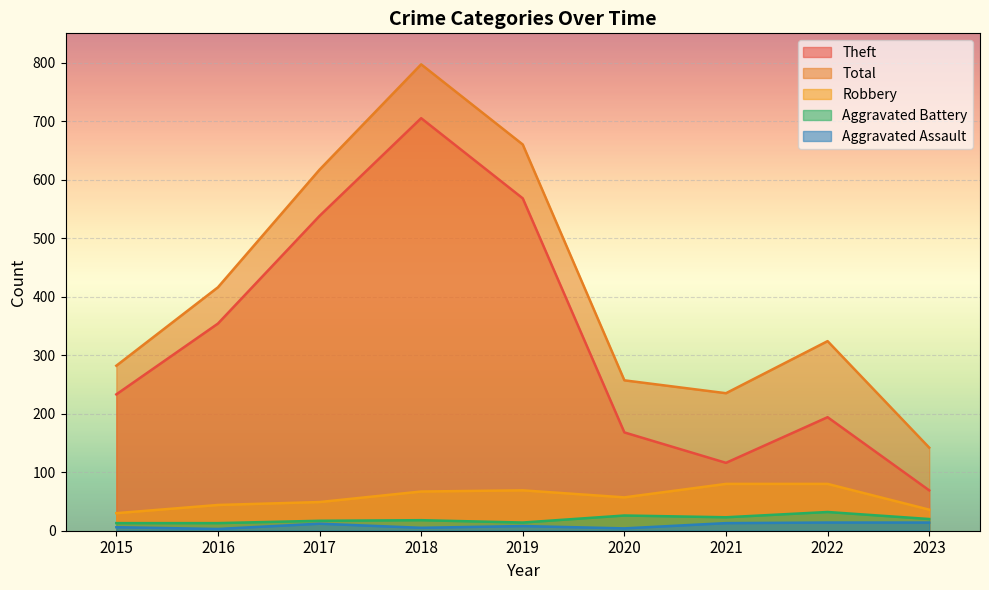

What is the sum of all Aggravated Battery values?

176